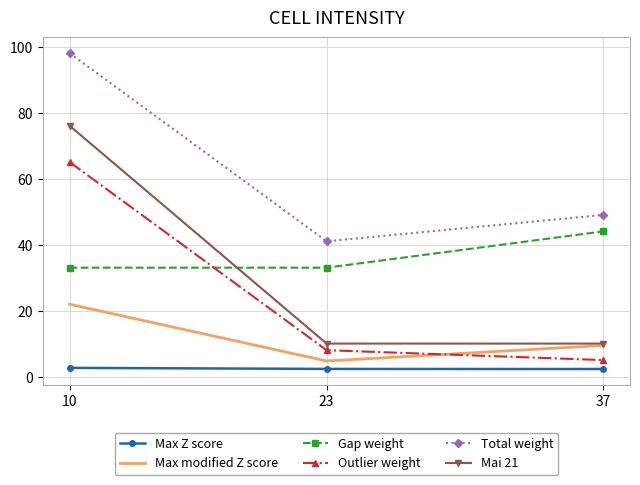

Which category has the highest value in the Outlier weight series?

10